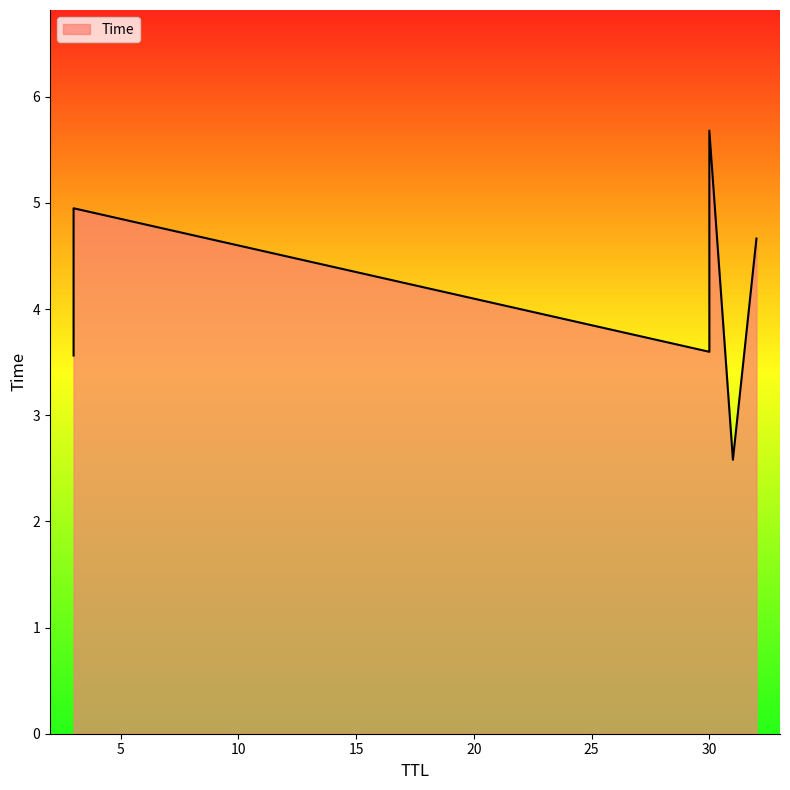

What is the sum of all values?

25.0